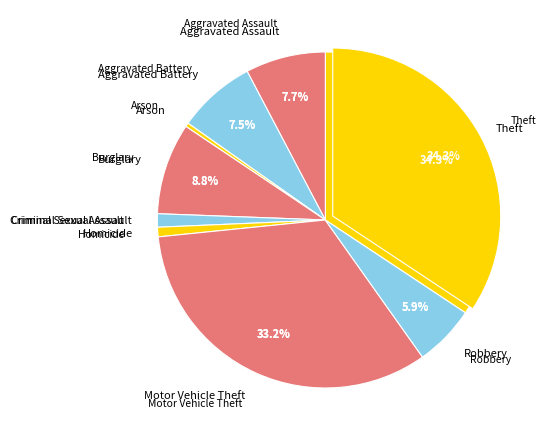

To the nearest percent, what is the average slice percentage?

11%